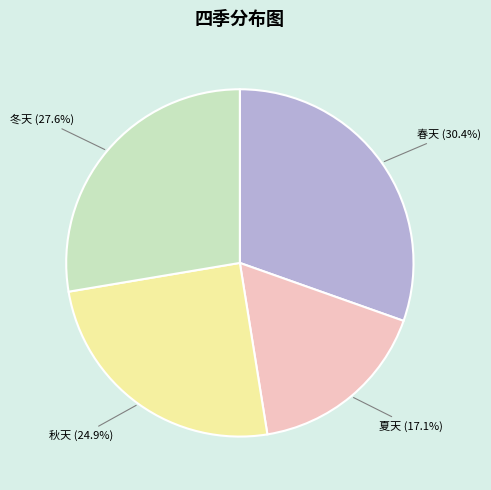

Rank the categories by value from lowest to highest.

夏天, 秋天, 冬天, 春天